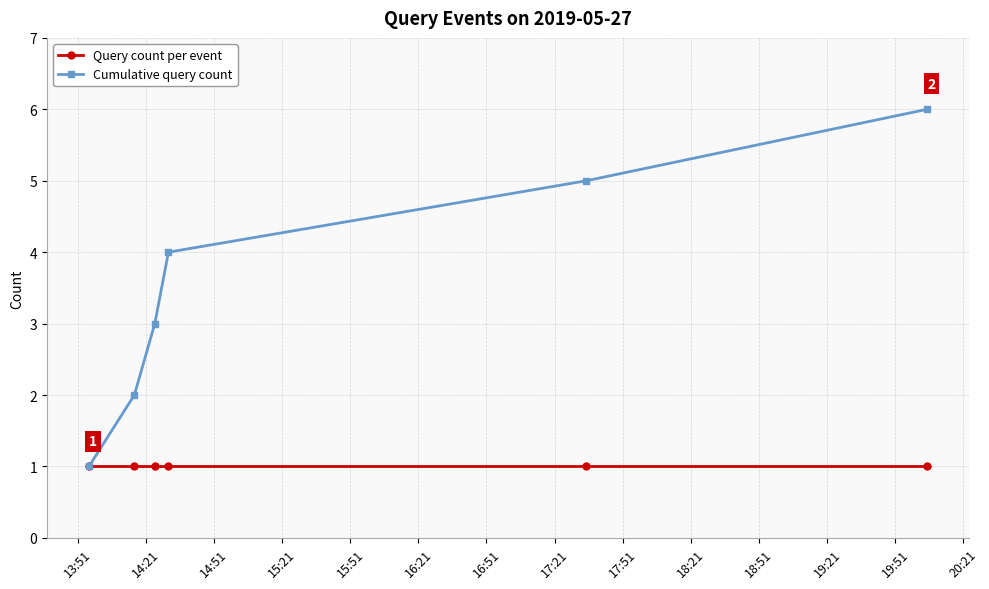

True or false: Query count per event has more than 2 interior local peaks.

False